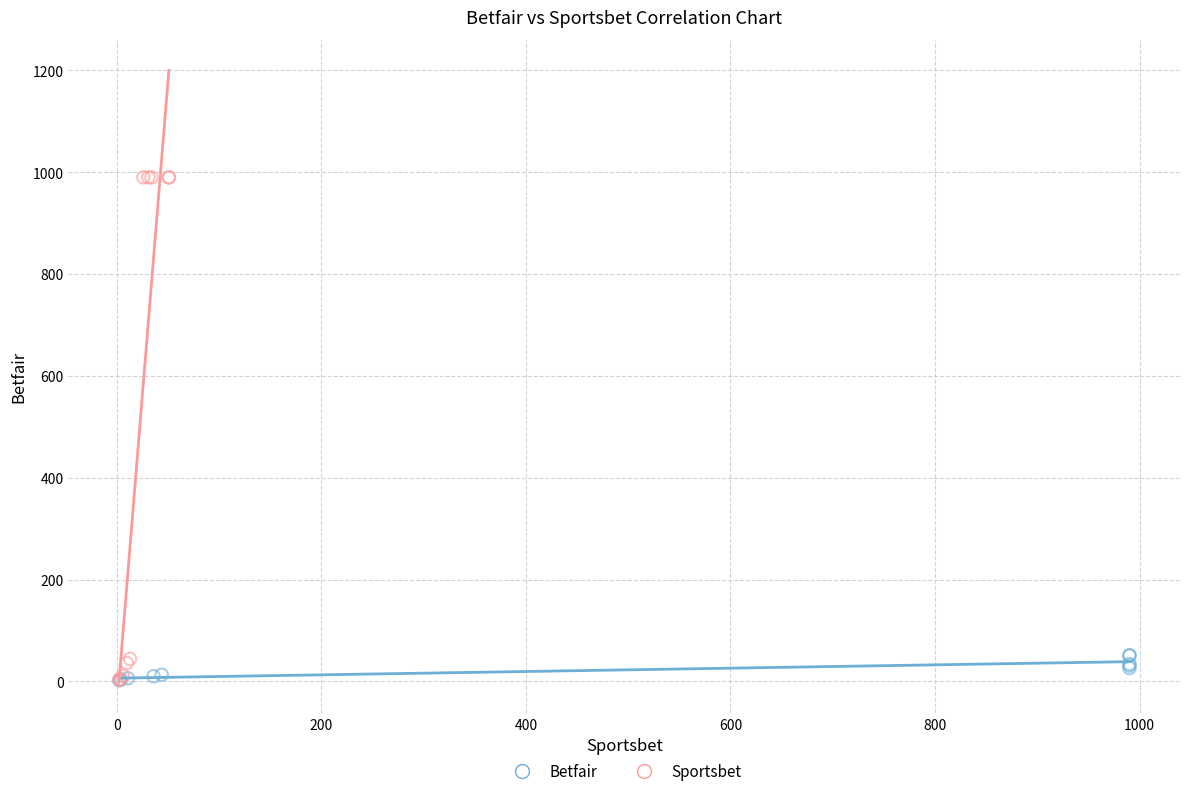

Which series contains the highest Y value?

Sportsbet